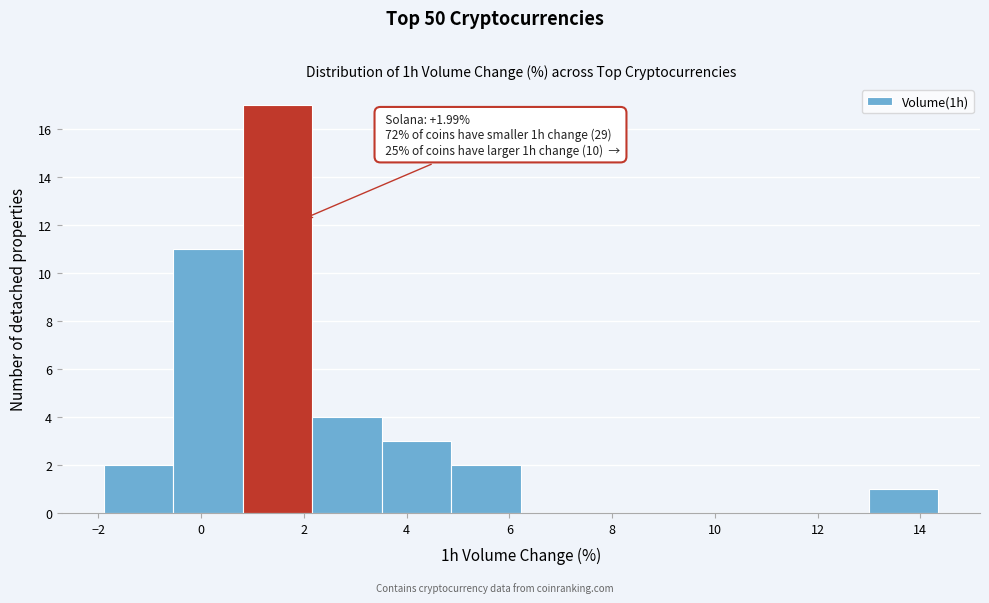

Over which range of the x-axis is the bar tallest?

0.8 to 2.2